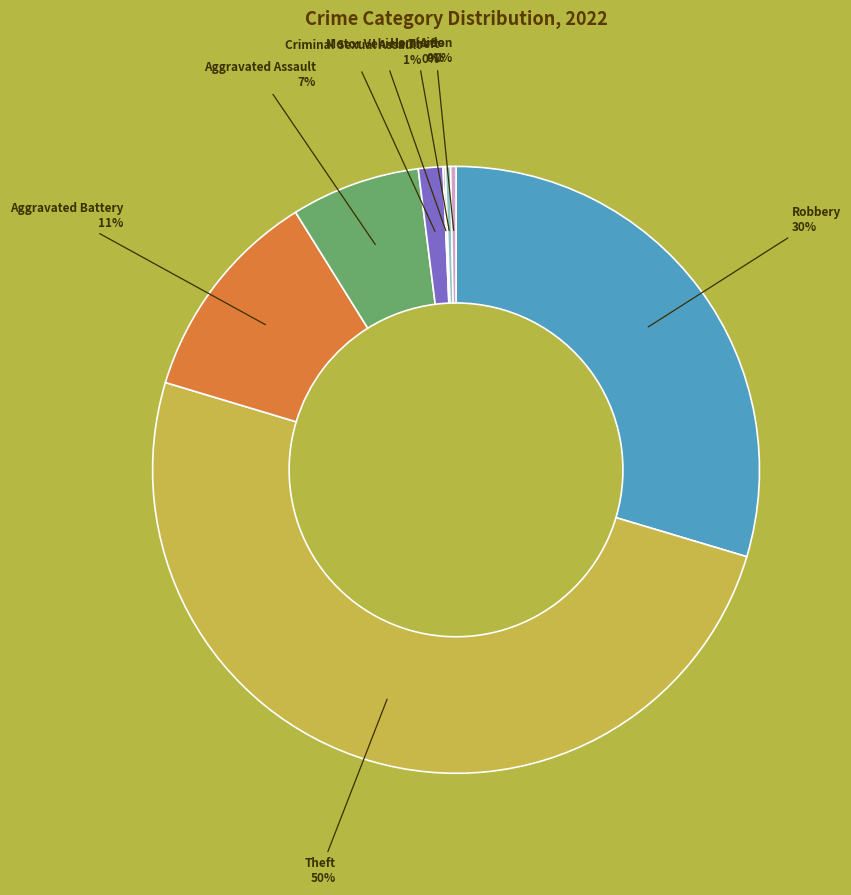

Which category has the biggest portion of the pie?

Theft